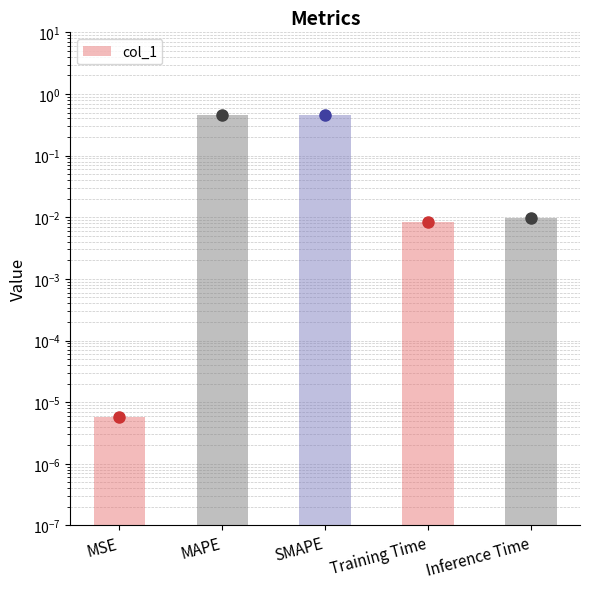

What is the sum of the values at MAPE and Training Time?

0.5